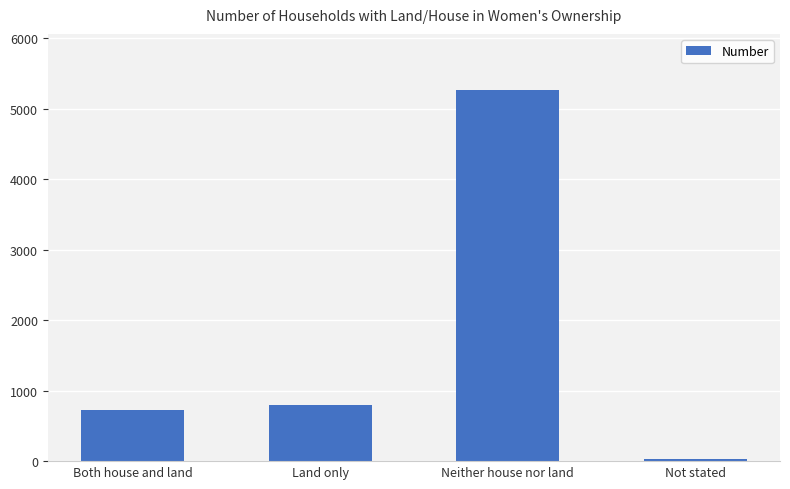

Which has a higher value, Neither house nor land or Land only?

Neither house nor land